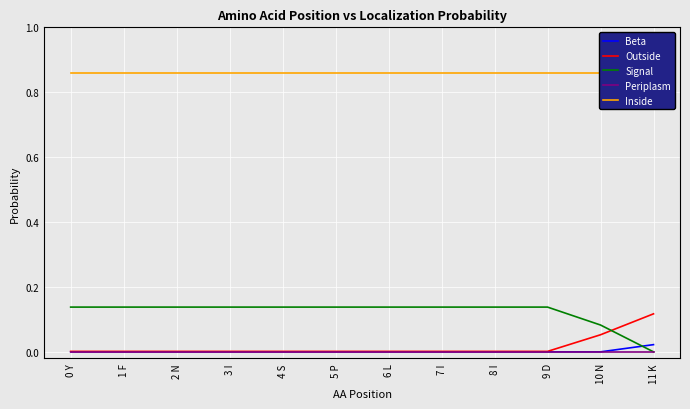

Rank the series at 9 D from lowest to highest value.

Beta, Periplasm, Outside, Signal, Inside